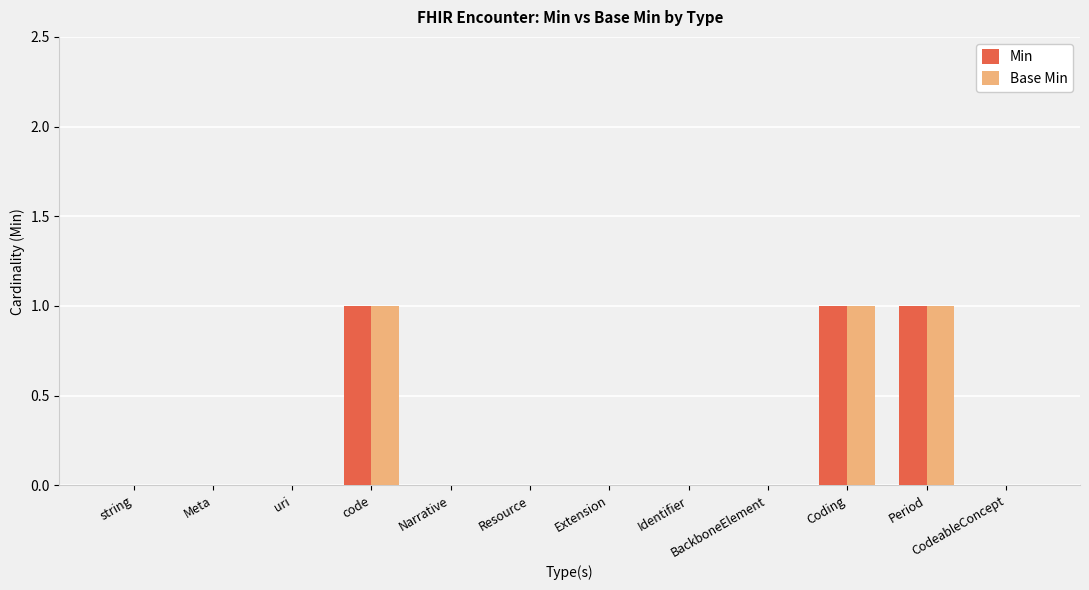

Reading left to right, transcribe all the data shown in this chart.

Min: string=0	Meta=0	uri=0	code=1	Narrative=0	Resource=0	Extension=0	Identifier=0	BackboneElement=0	Coding=1	Period=1	CodeableConcept=0
Base Min: string=0	Meta=0	uri=0	code=1	Narrative=0	Resource=0	Extension=0	Identifier=0	BackboneElement=0	Coding=1	Period=1	CodeableConcept=0